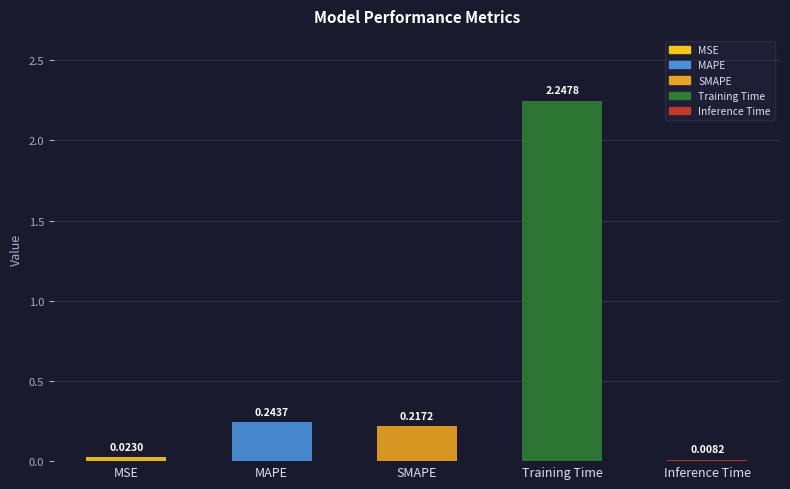

Reading left to right, transcribe all the data shown in this chart.

MSE=0.0	MAPE=0.2	SMAPE=0.2	Training Time=2.2	Inference Time=0.0